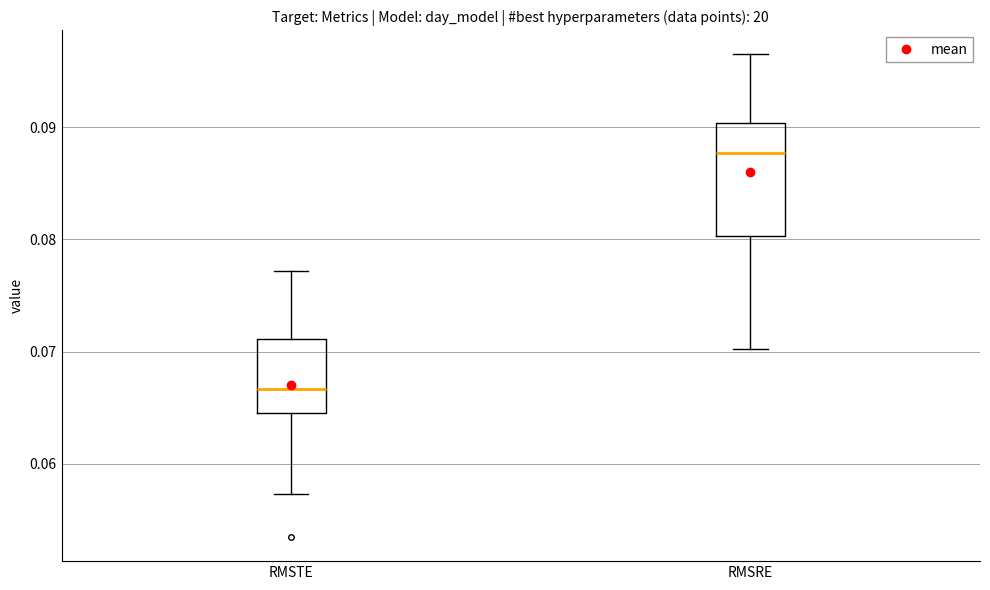

Which box is the tallest, from its lower edge to its upper edge?

RMSRE